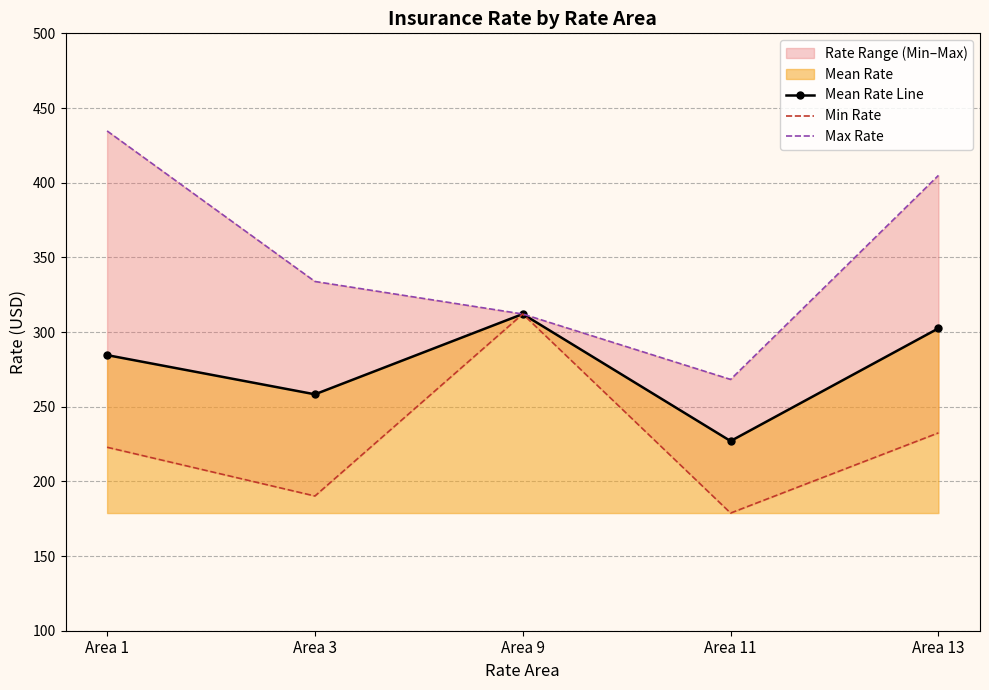

List the labels in order of Mean Rate Line value, smallest first.

Area 11, Area 3, Area 1, Area 13, Area 9